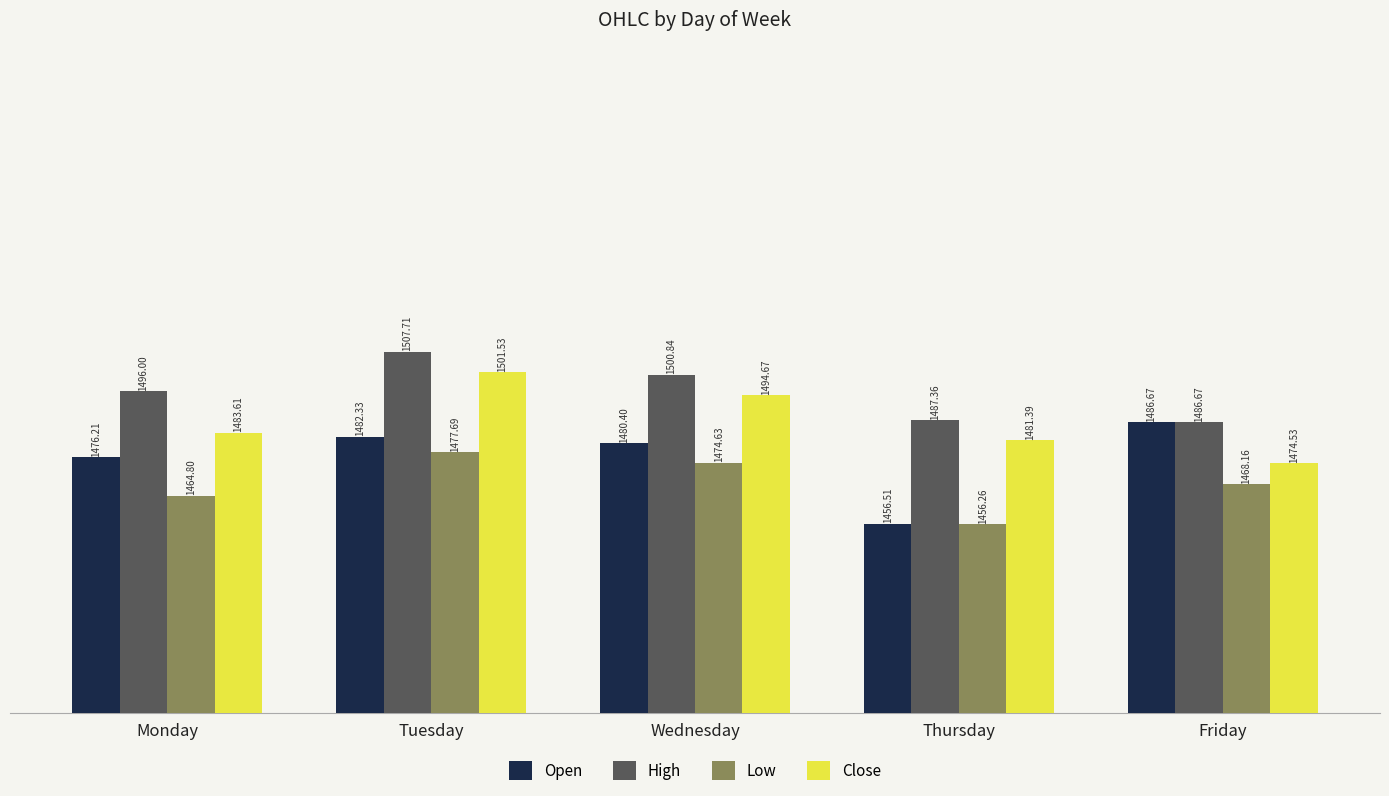

Reading right to left, what are all the values shown in this chart?

Open: 1486.7	1456.5	1480.4	1482.3	1476.2
High: 1486.7	1487.4	1500.8	1507.7	1496.0
Low: 1468.2	1456.3	1474.6	1477.7	1464.8
Close: 1474.5	1481.4	1494.7	1501.5	1483.6